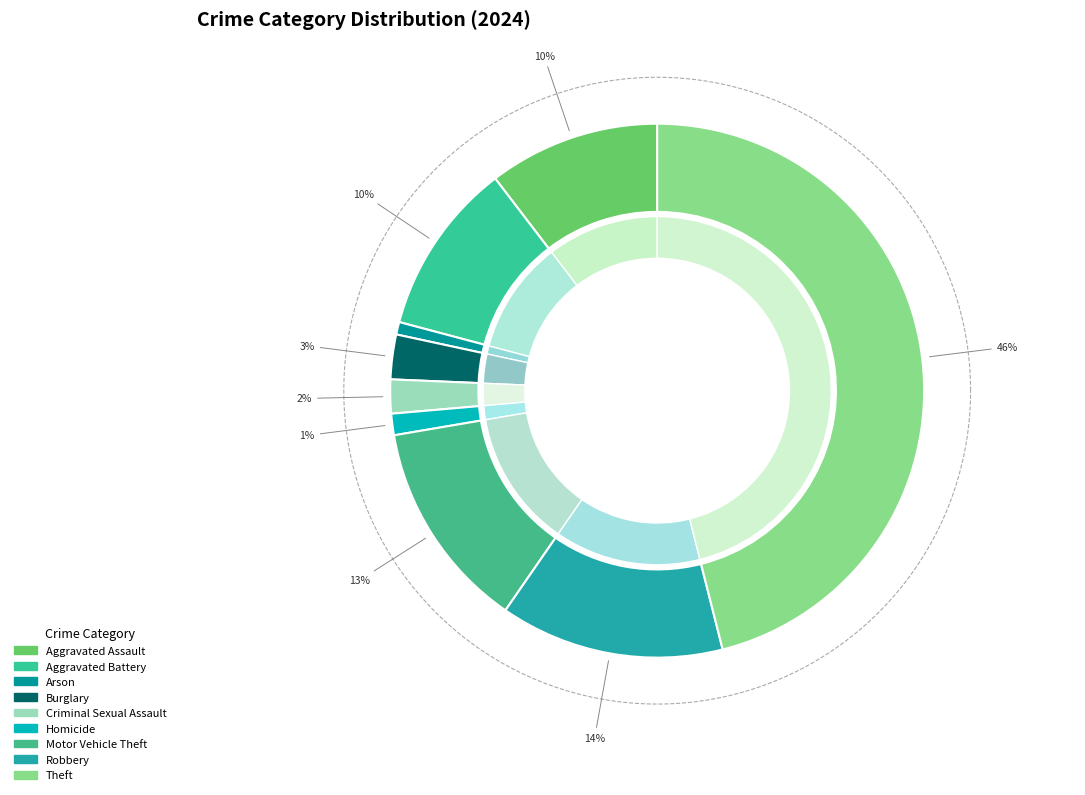

The Aggravated Battery slice represents 1% of the pie. True or false?

False